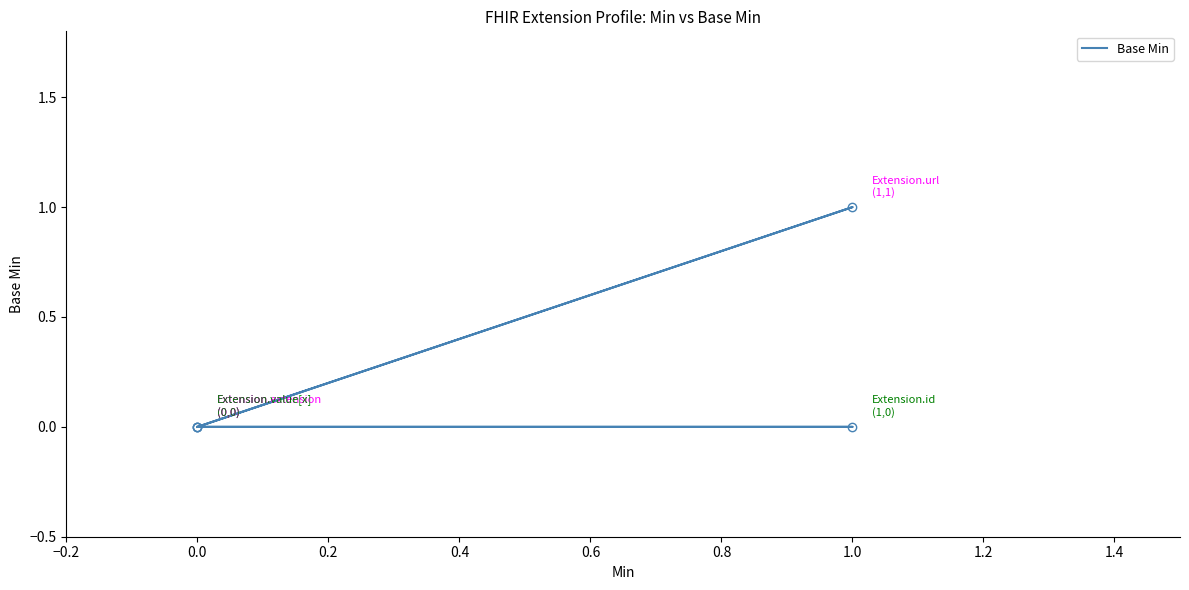

How many values exceed 0?

1